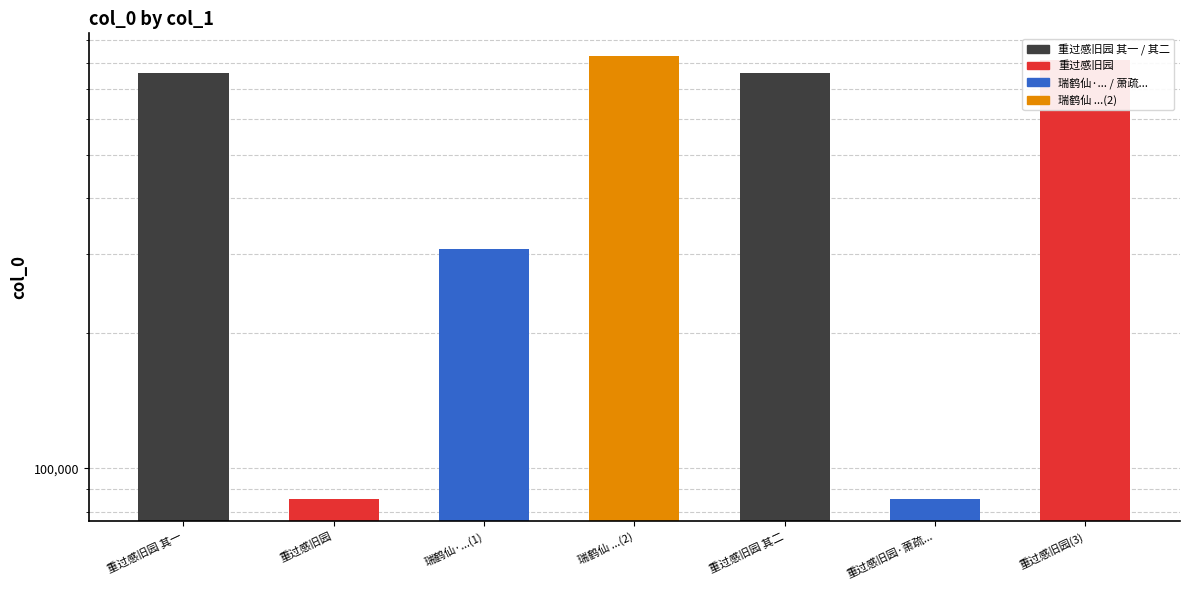

How many values are below 760261?

3